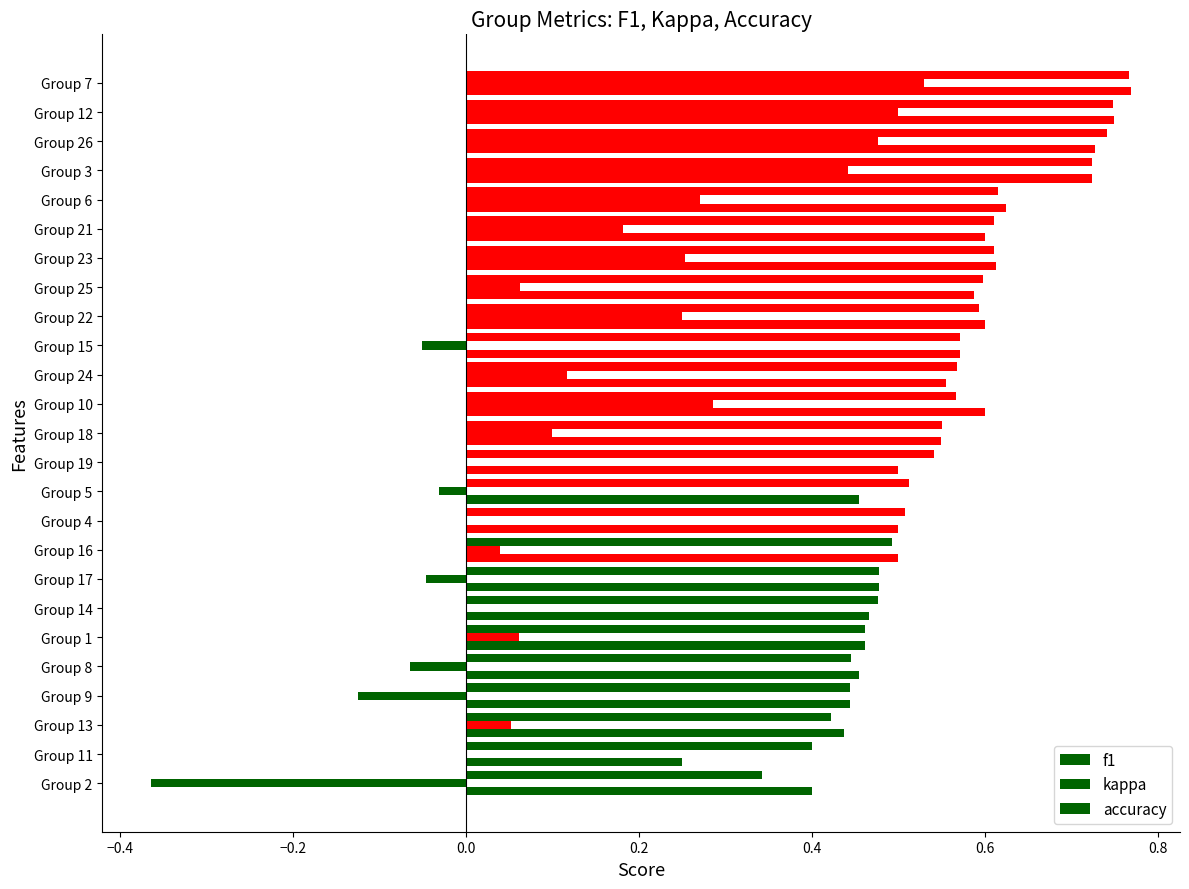

What is the greatest value displayed?

0.8